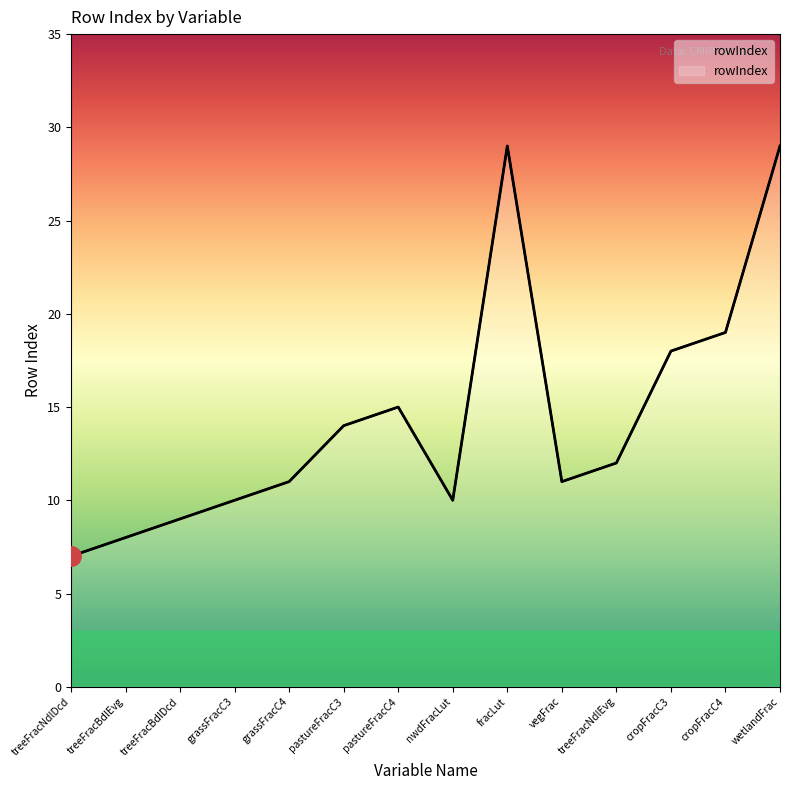

What is the maximum value shown in the chart?

29